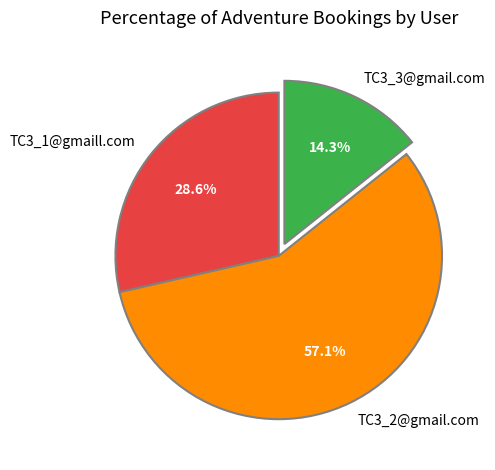

True or false: TC3_1@gmaill.com accounts for 16% of the total.

False